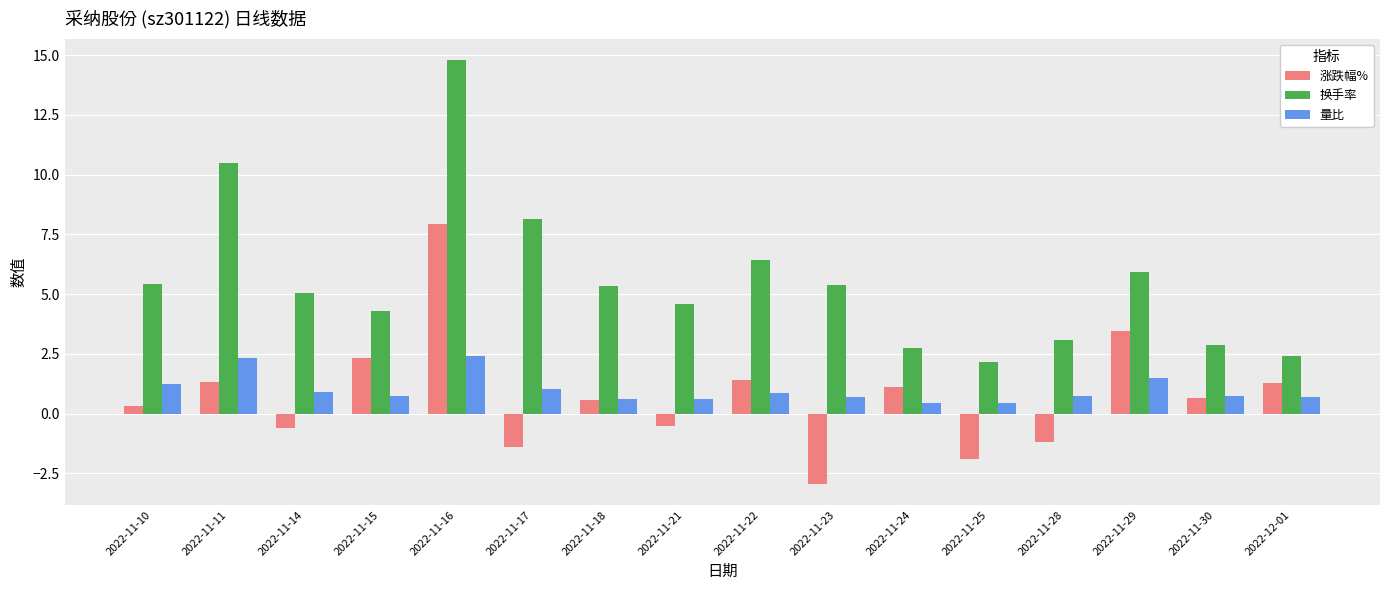

What is the greatest value displayed?

14.8